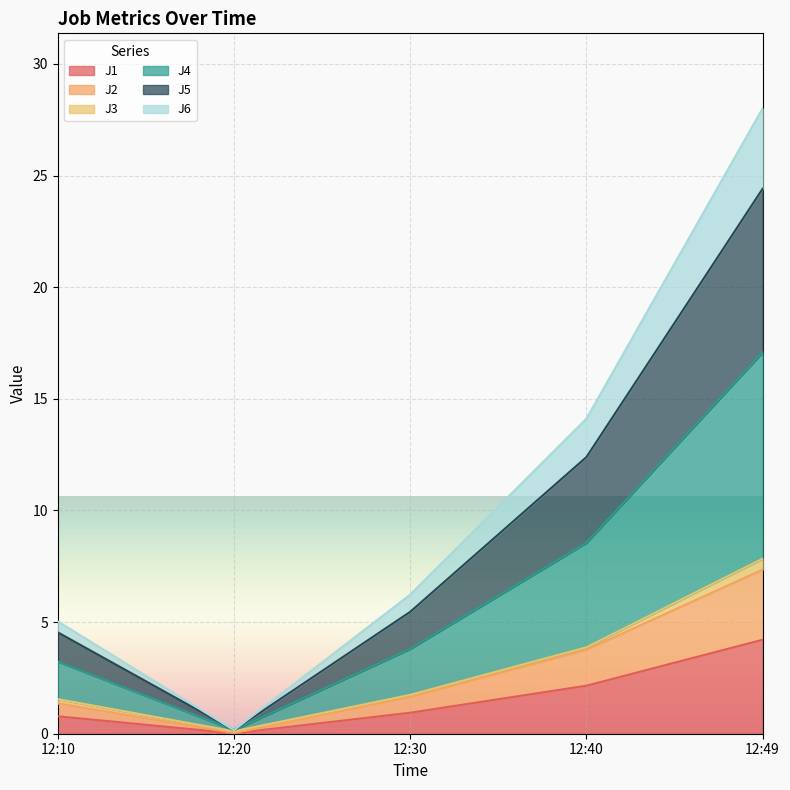

In J5, how many points are lower than both neighbors (excluding endpoints)?

1